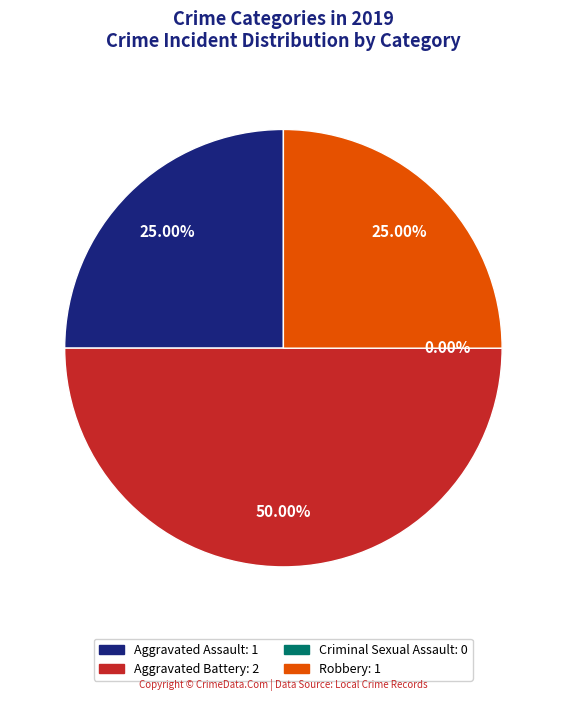

Which slice is the smallest?

Criminal Sexual Assault